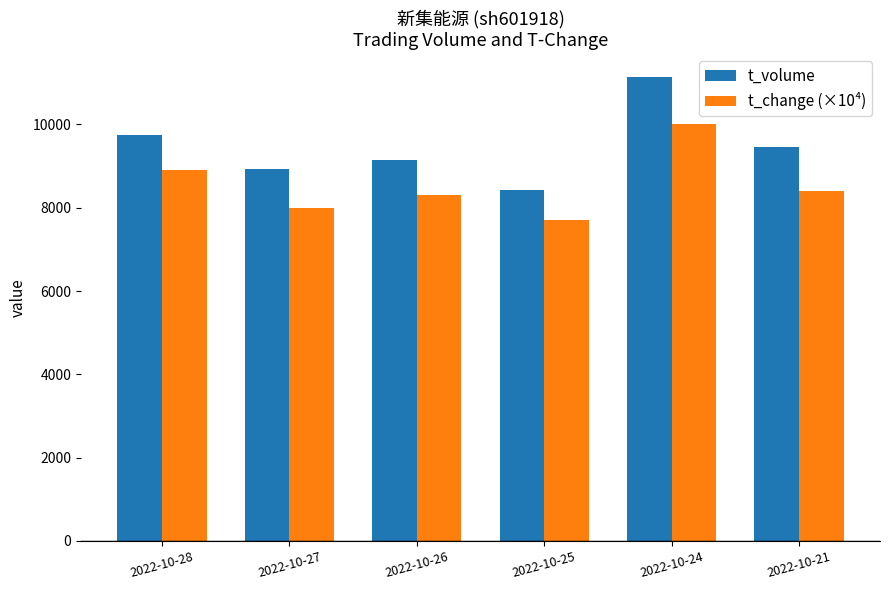

Which series has the widest spread of values?

t_volume